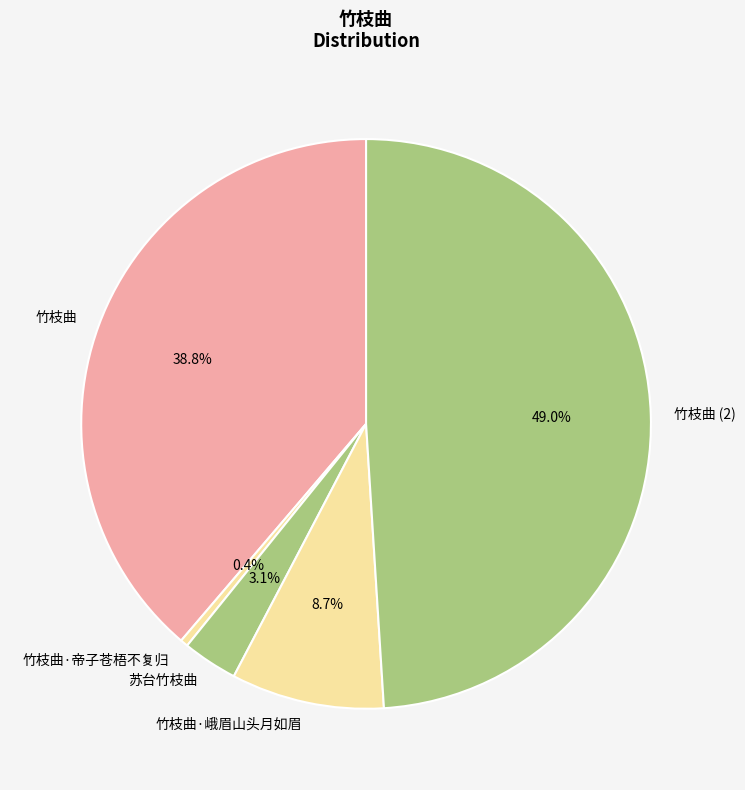

What percentage do 竹枝曲 and 竹枝曲·帝子苍梧不复归 together represent?

39.2%